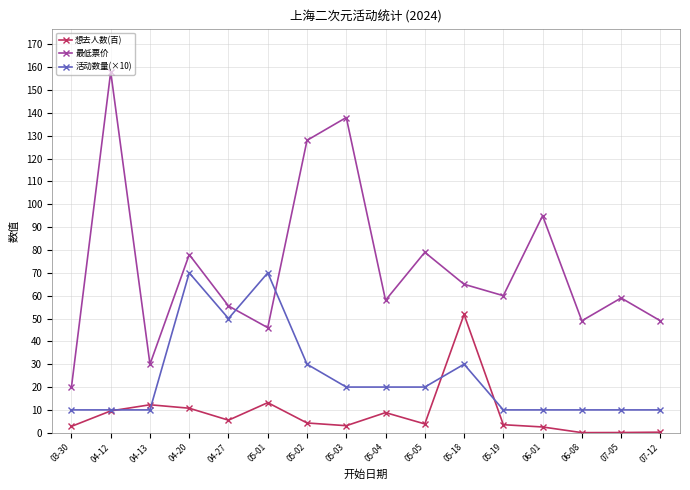

Rank the series at 04-13 from lowest to highest value.

活动数量(×10), 想去人数(百), 最低票价